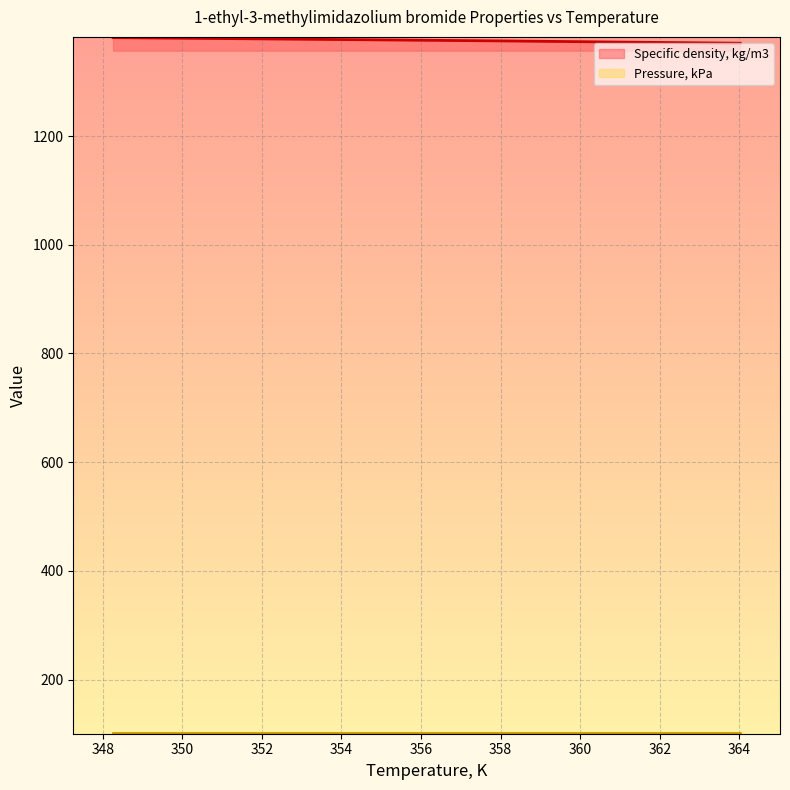

True or false: Specific density, kg/m3 has more than 2 points higher than both neighbors.

False